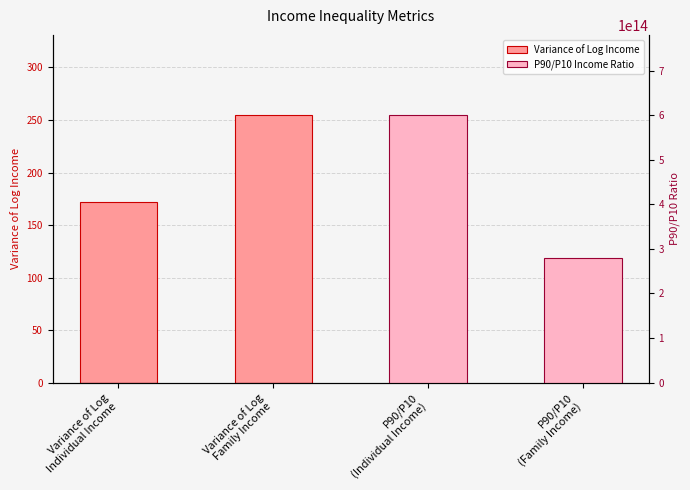

How many groups of bars are there?

4